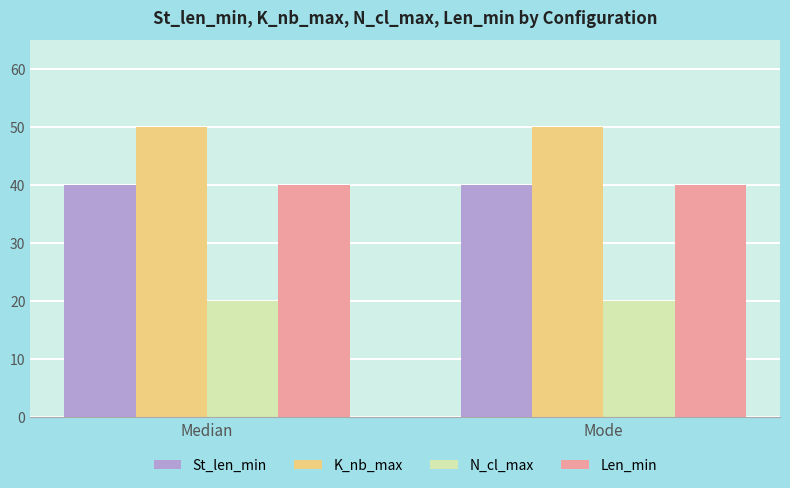

What is the spread (max minus min) of values at Median?

30